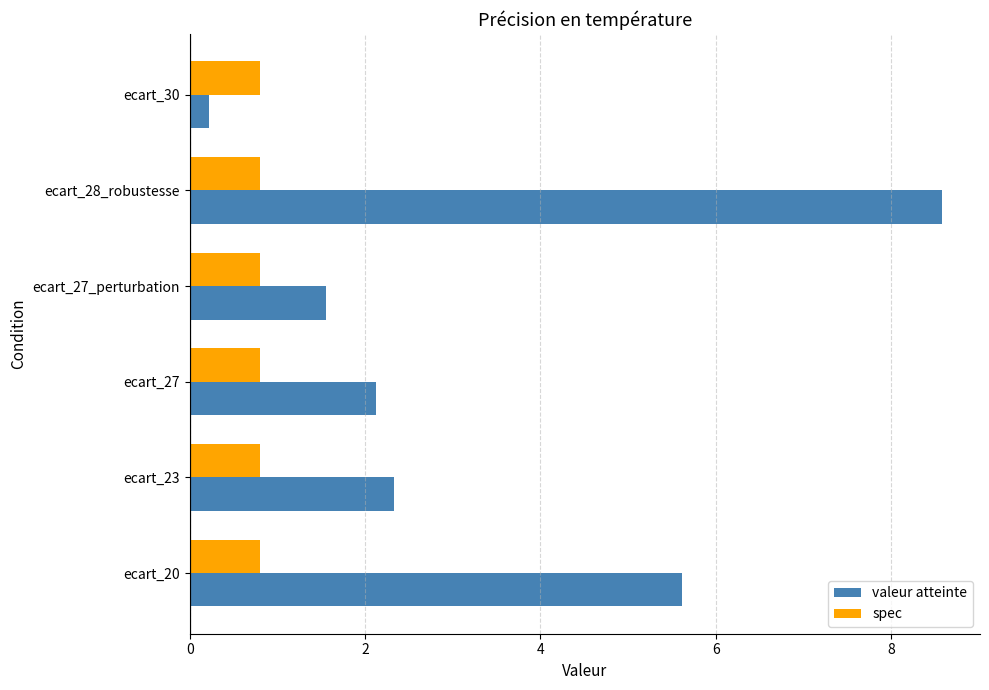

What is the difference between the highest and lowest values at ecart_23?

1.5